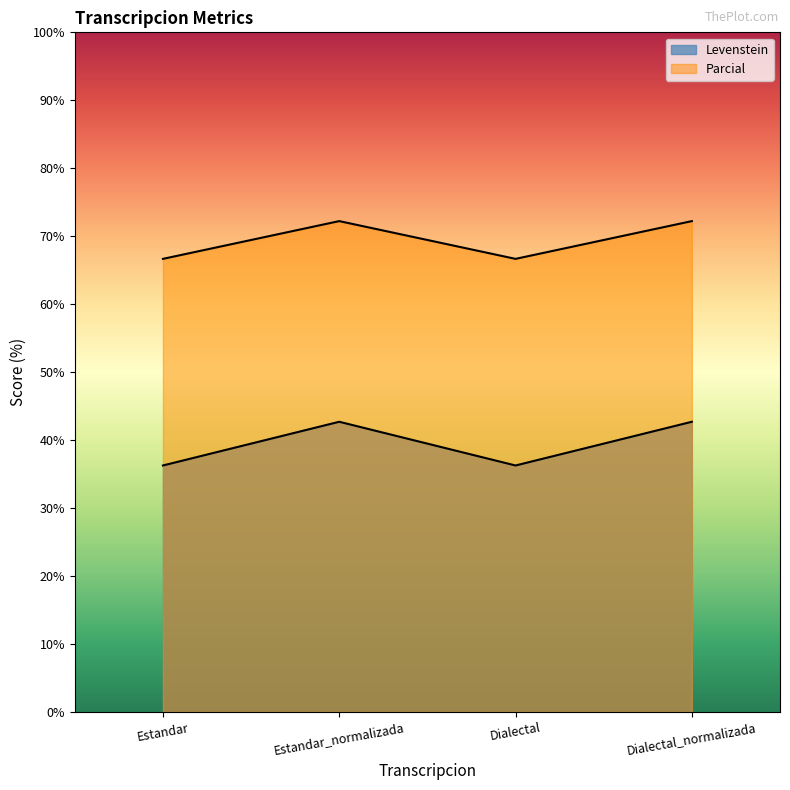

How many data points in Parcial are less than 72?

2